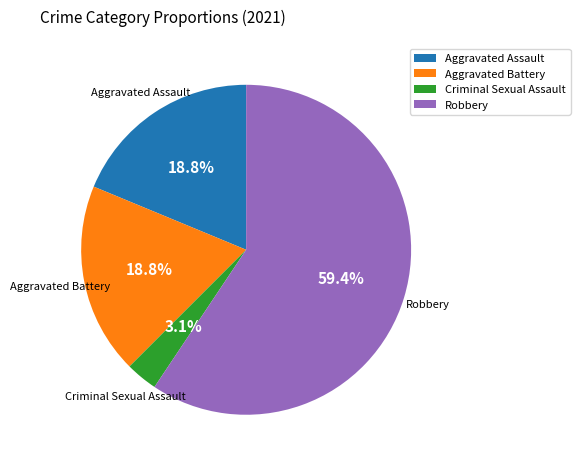

Is Robbery the majority of the pie?

Yes